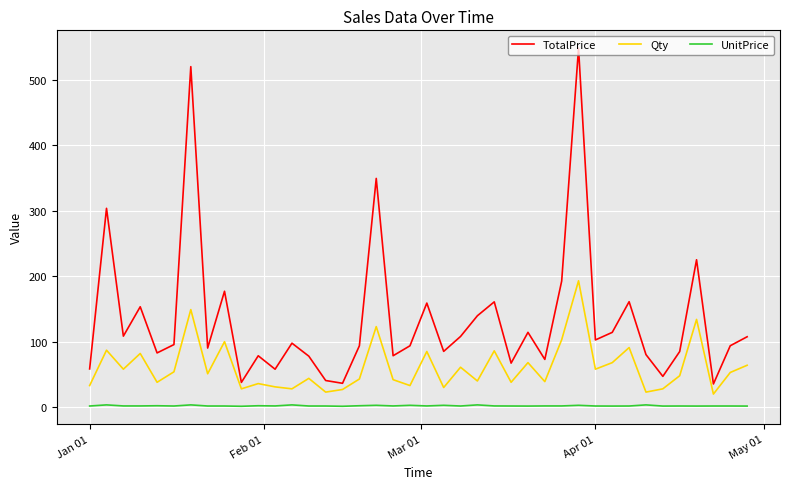

Rank the series by their maximum value, from lowest to highest.

UnitPrice, Qty, TotalPrice